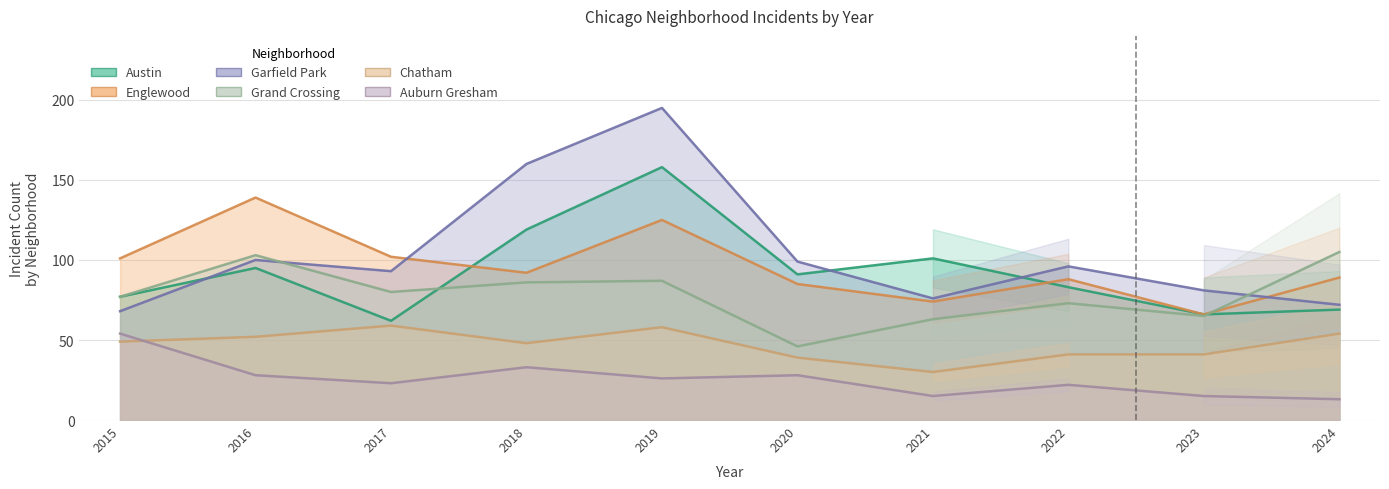

What is the value of the Garfield Park point at the 8th from the left?

96